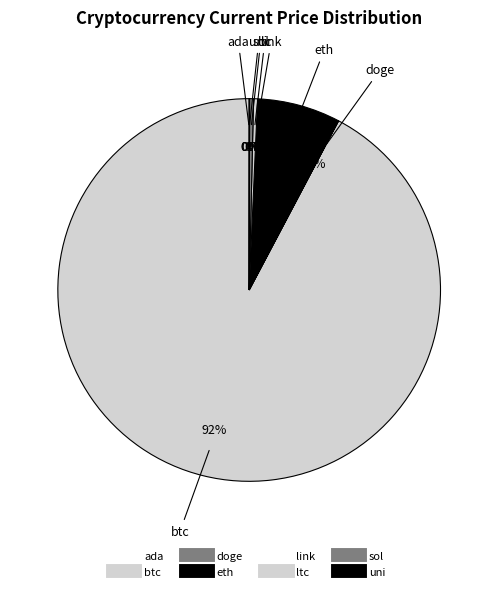

What portion of the pie excludes btc?

7.7%